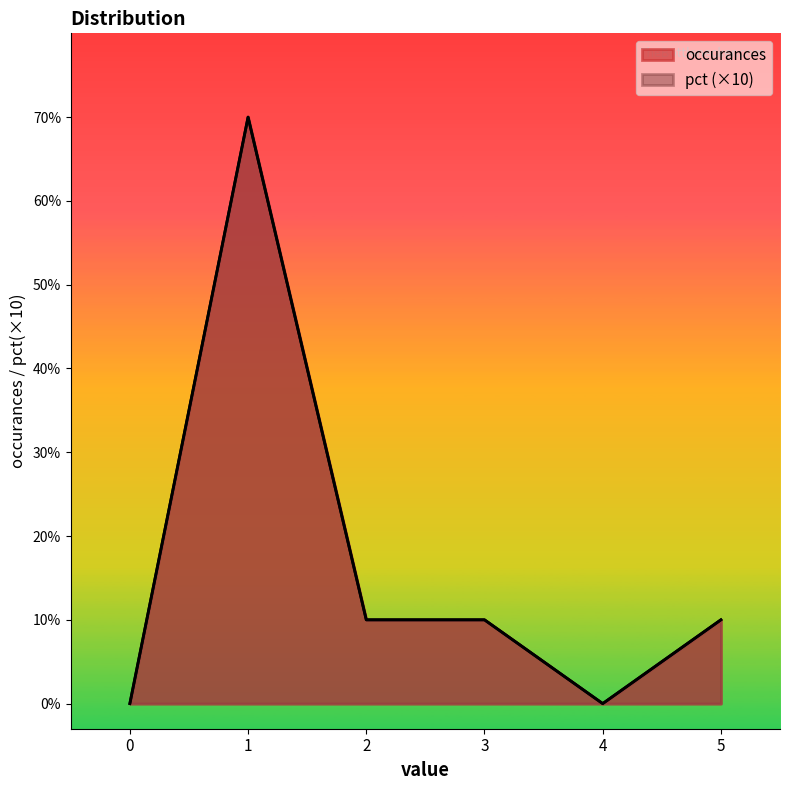

How many data points in occurances are less than 1?

2